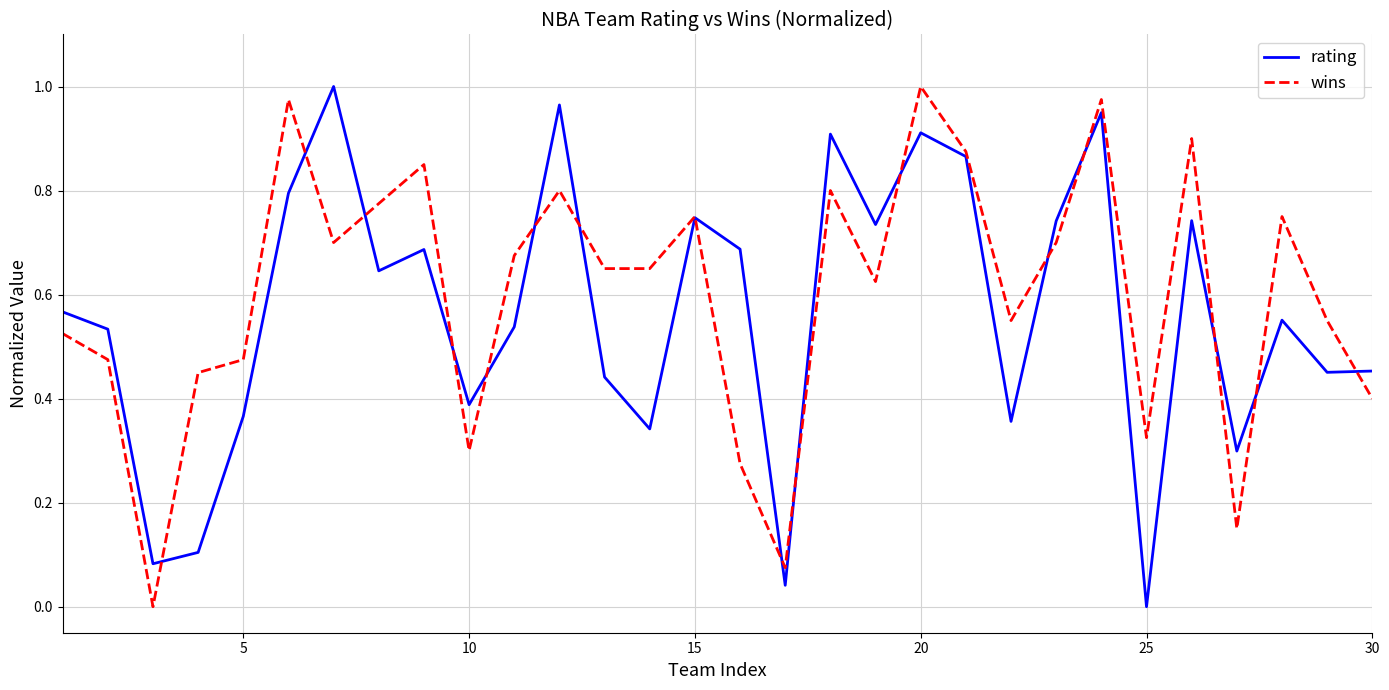

How many intersections are there between rating and wins?

16